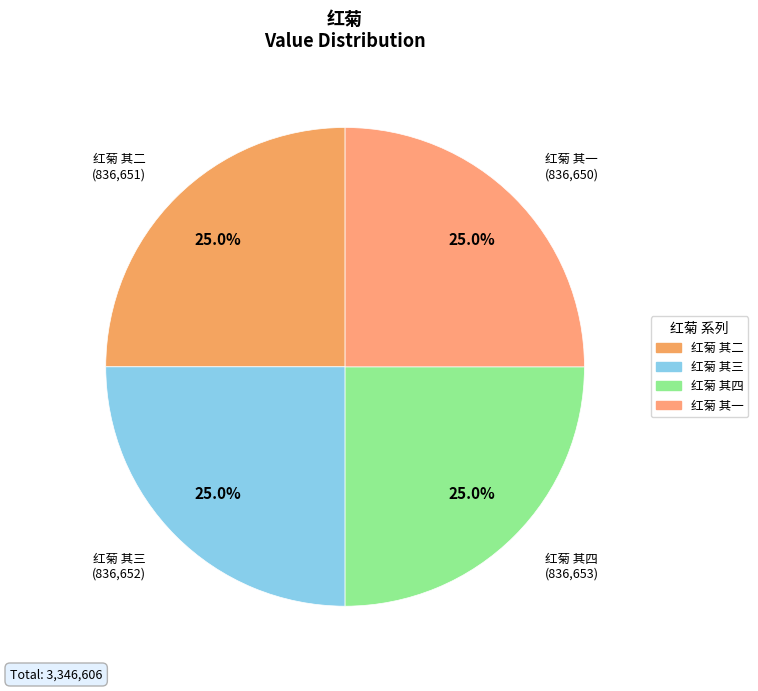

To the nearest percent, what is the combined percentage of 红菊 其三 and 红菊 其二?

50%